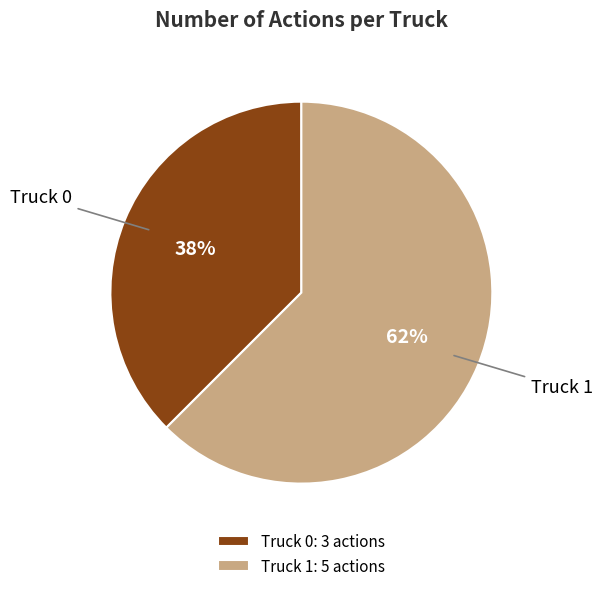

To the nearest percent, what is the combined percentage of Truck 0 and Truck 1?

100%